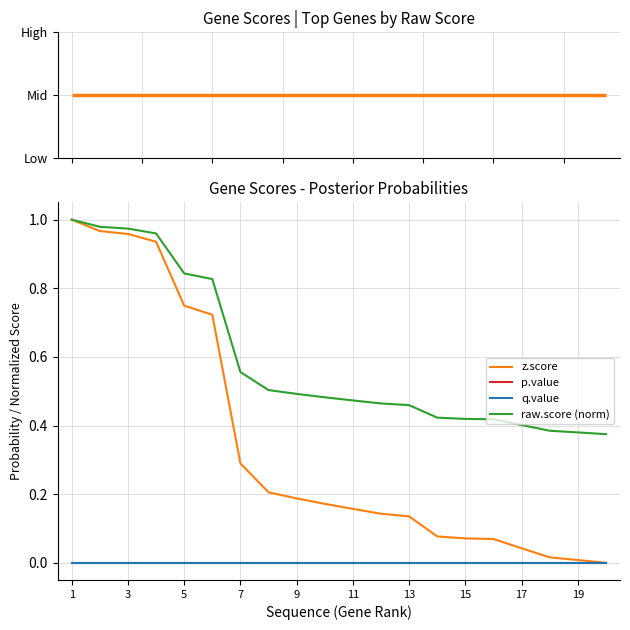

Does the chart display data point markers on the line(s)?

No